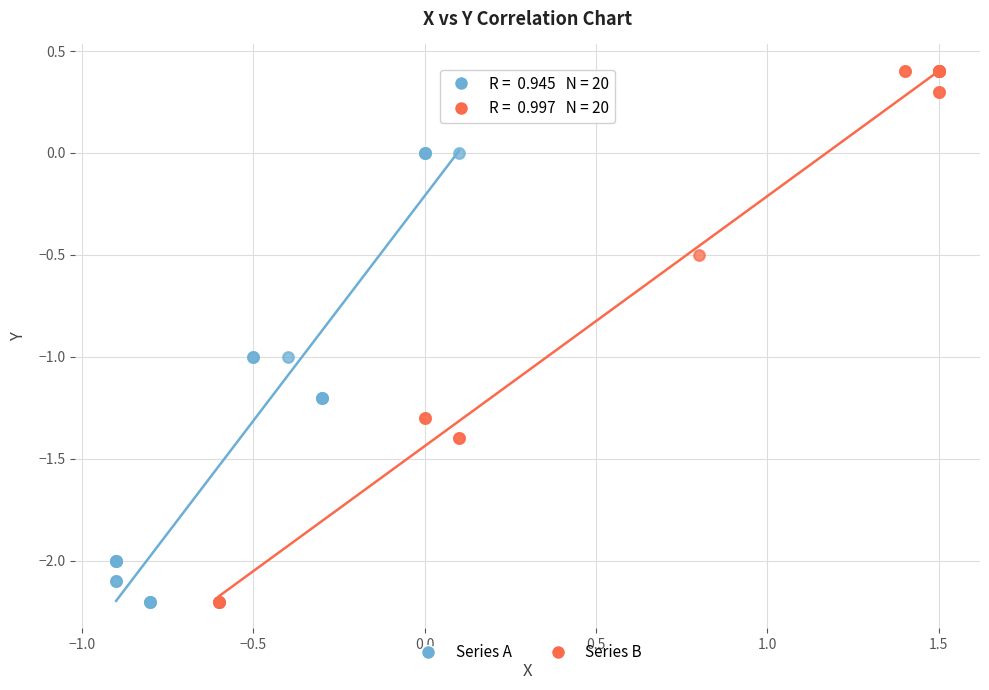

Which series has the largest Y range (max minus min)?

Series B